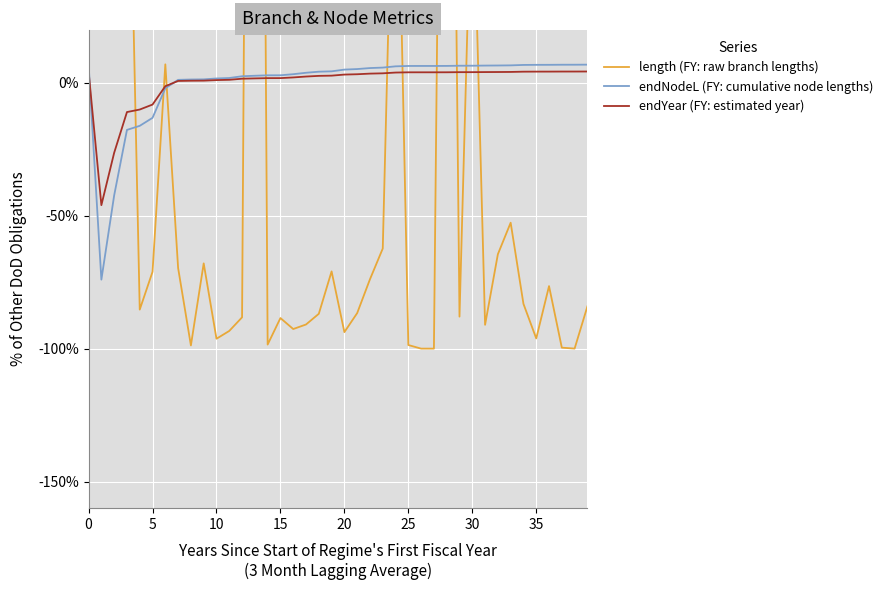

Where is the first local minimum for length (FY: raw branch lengths)?

5